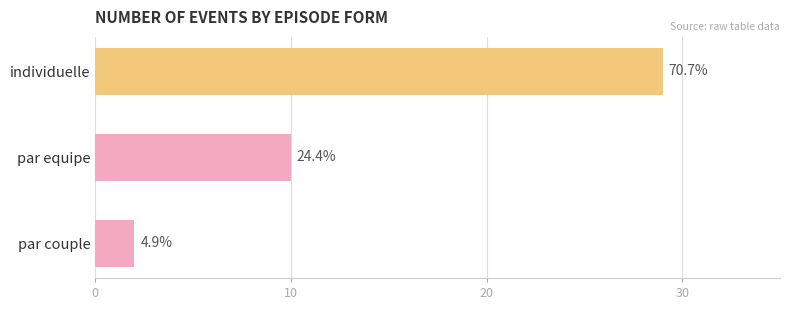

Does the chart contain any negative values?

No